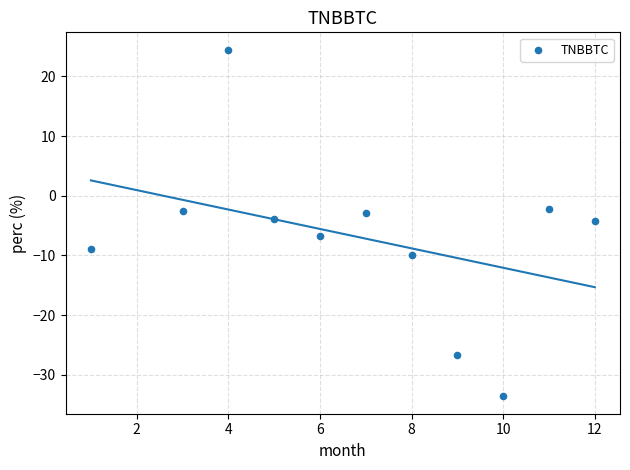

What is the average Y value?

-7.0